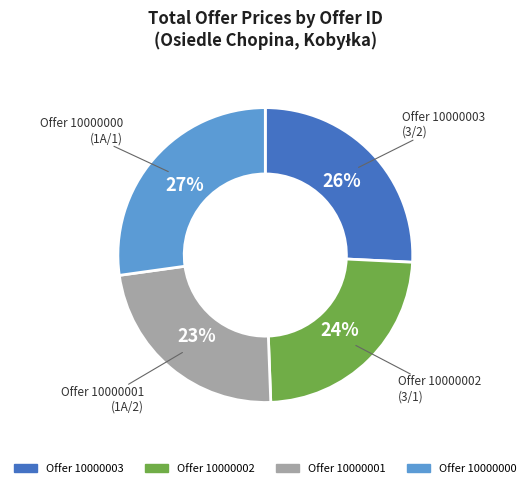

How many slices are in this pie chart?

4